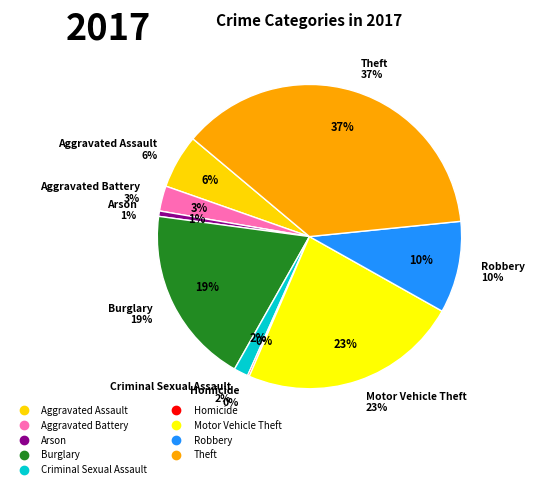

To the nearest percent, what portion does Arson represent?

1%